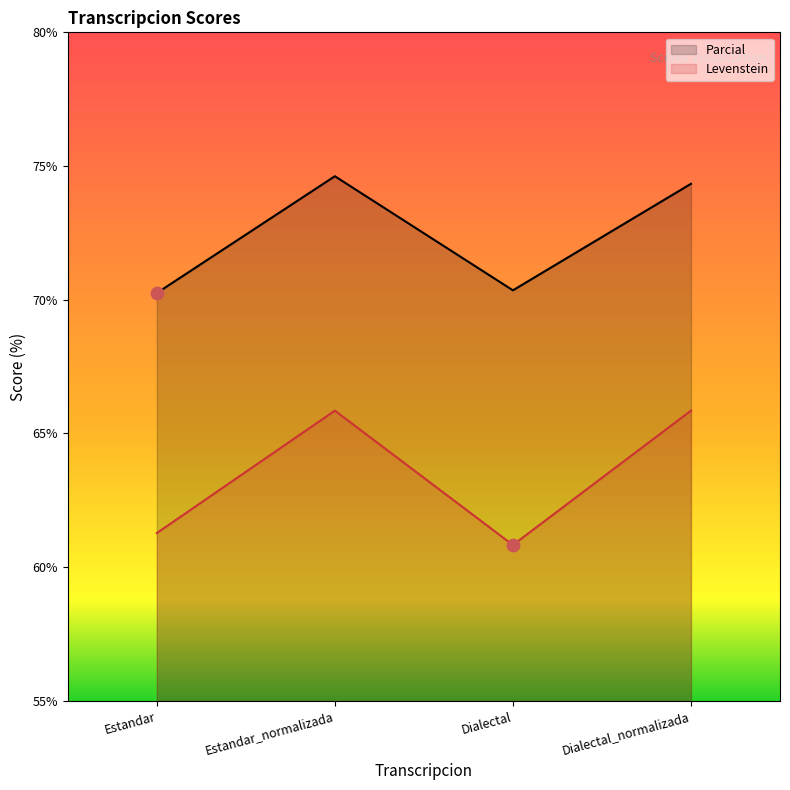

Which series contains the highest Y value?

Parcial